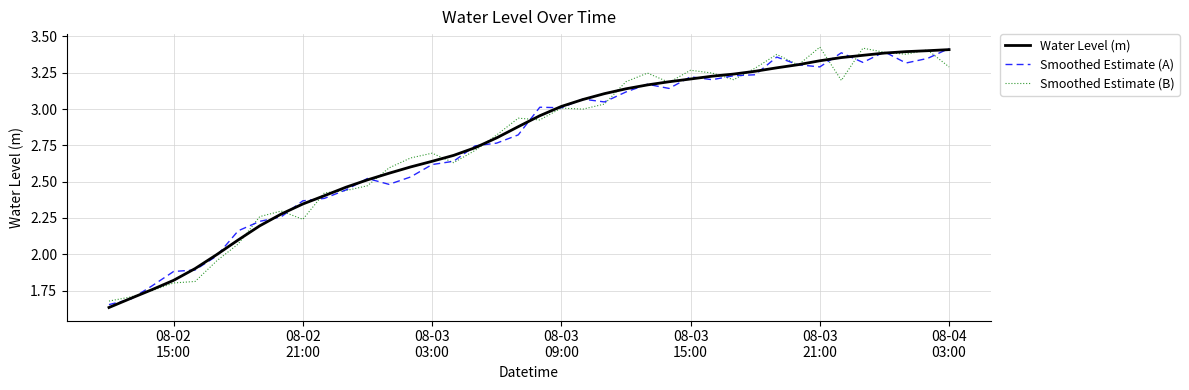

True or false: Smoothed Estimate (A) and Smoothed Estimate (B) intersect in this chart.

True